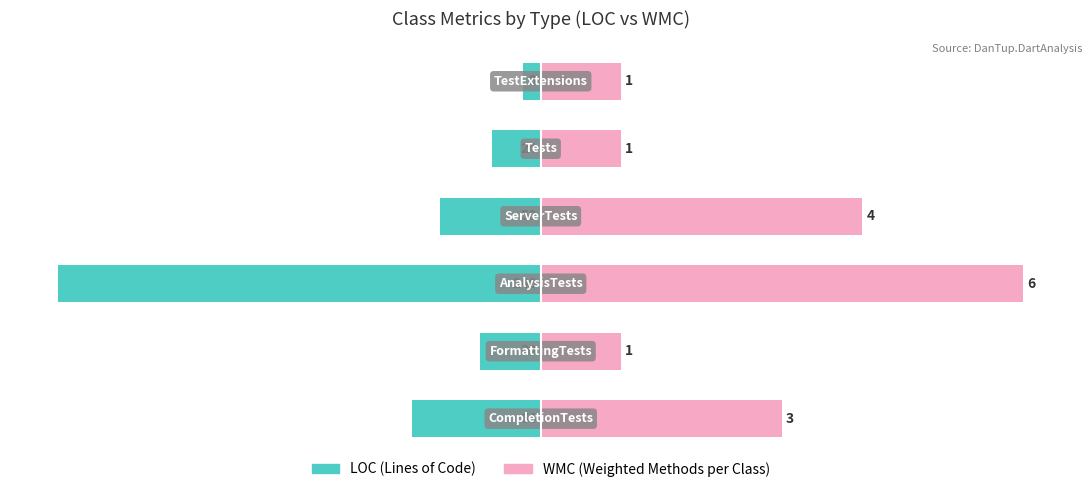

Which series has the widest spread of values?

LOC